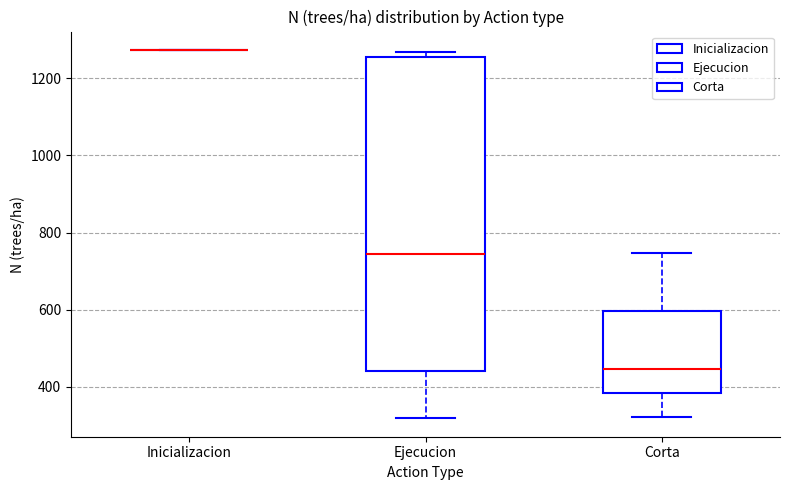

Reading left to right, read every box against the y-axis: the position of its median line, the range the box covers, and the ends of its whiskers. The values are not printed on the chart, so give them approximately, as read against the axis.

Inicializacion: box collapsed to a line at 1280, whiskers 1280 to 1280
Ejecucion: median 740, box 440 to 1260, whiskers 320 to 1260 (just above the box's upper edge)
Corta: median 440, box 380 to 600, whiskers 320 to 740